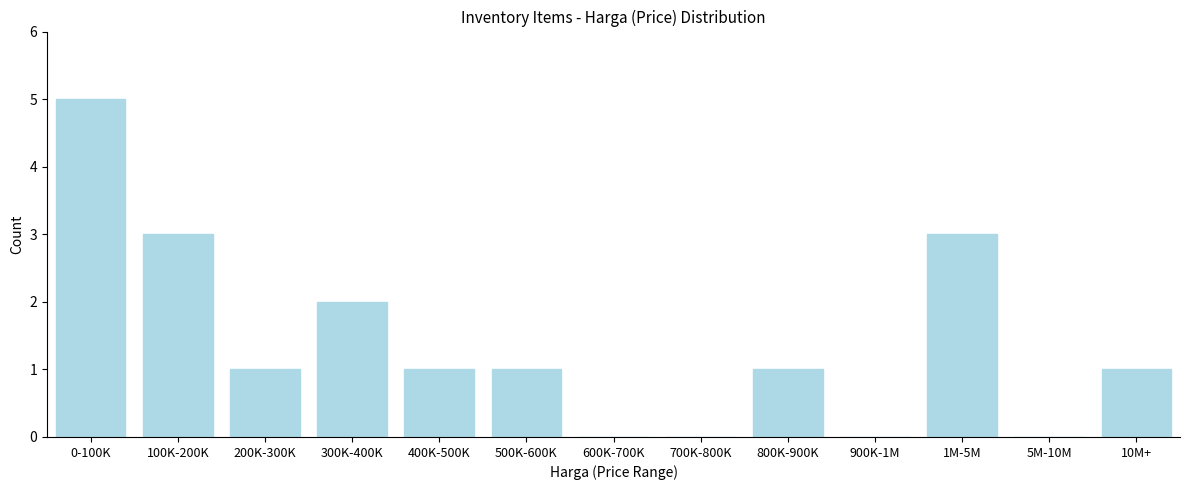

Reading left to right, extract all data points from this chart.

0-100K=5	100K-200K=3	200K-300K=1	300K-400K=2	400K-500K=1	500K-600K=1	600K-700K=0	700K-800K=0	800K-900K=1	900K-1M=0	1M-5M=3	5M-10M=0	10M+=1